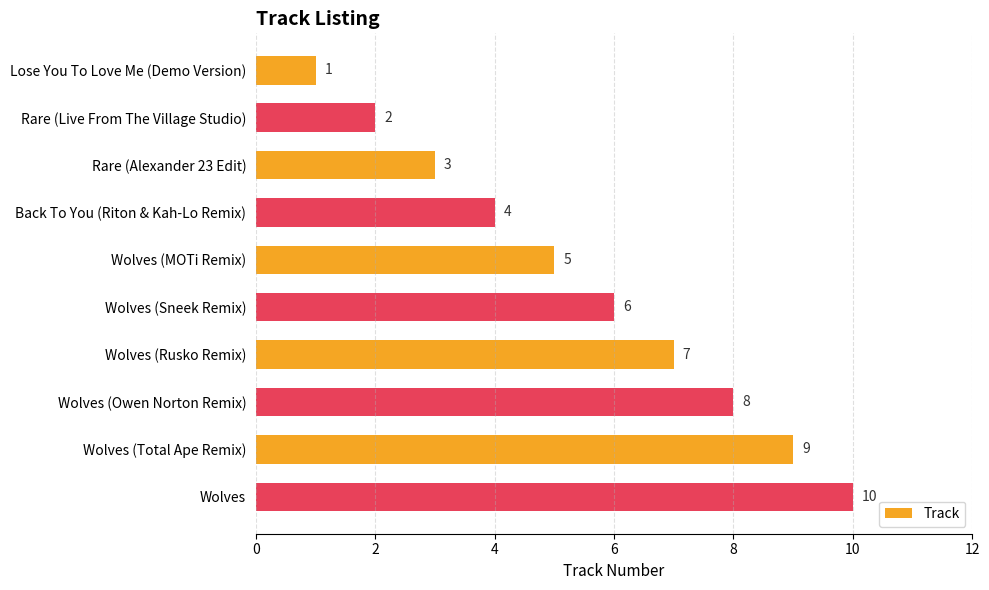

True or false: the data shows 2 at Rare (Live From The Village Studio).

True